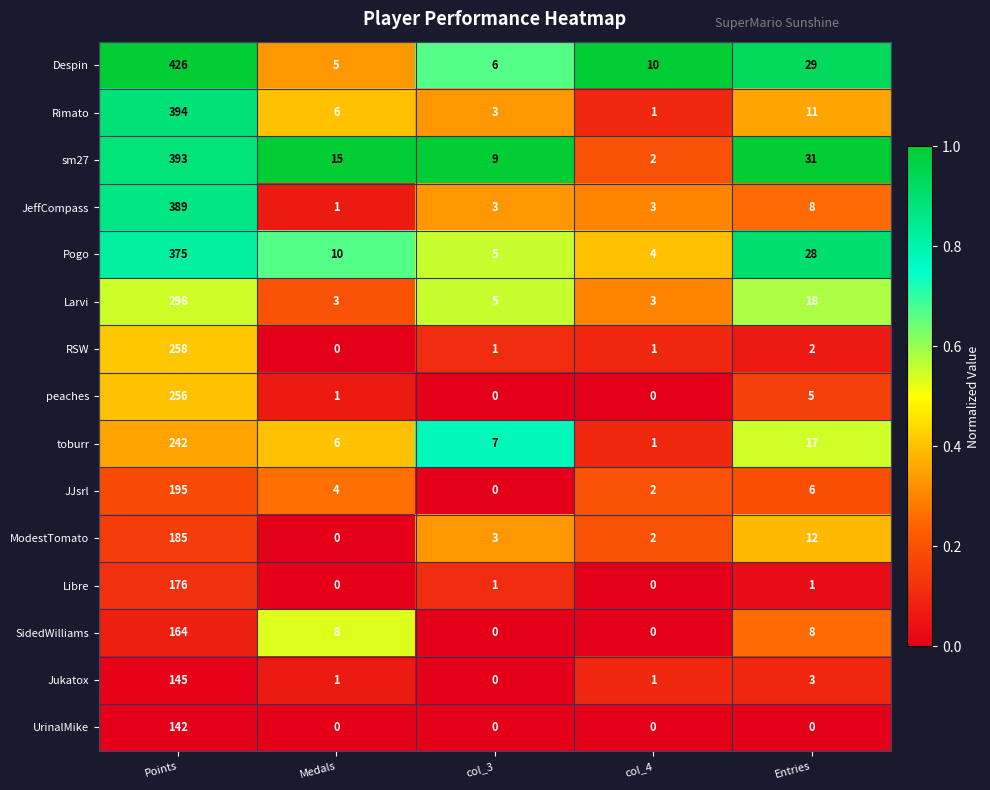

What is the difference between the highest and lowest values at col_4?

10